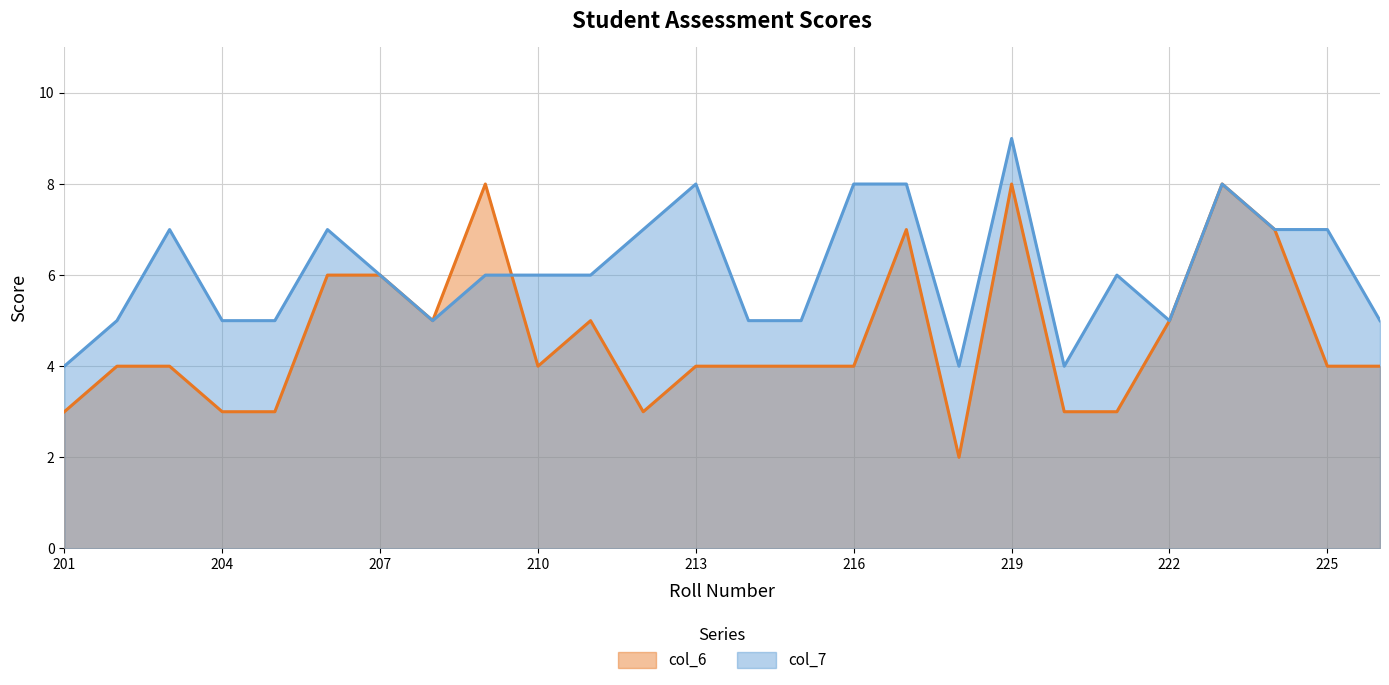

Which series changed the most between 212 and 226?

col_7